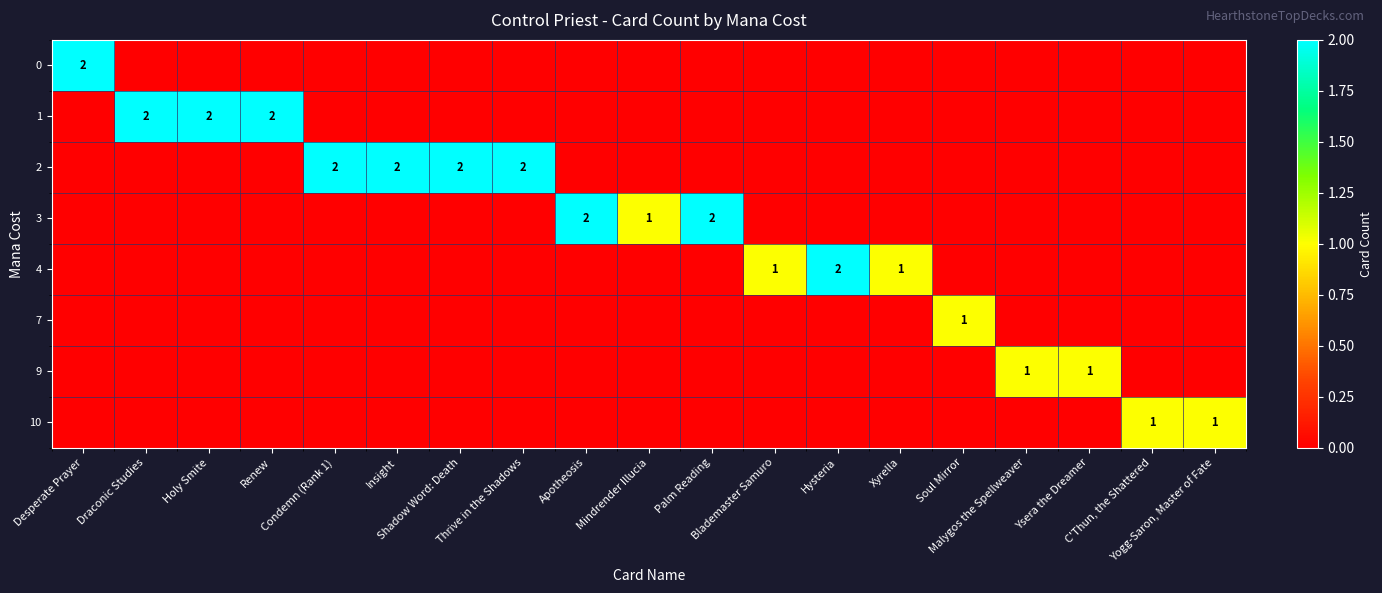

Is the value of 7 at Malygos the Spellweaver greater than the value of 4 at Malygos the Spellweaver?

No